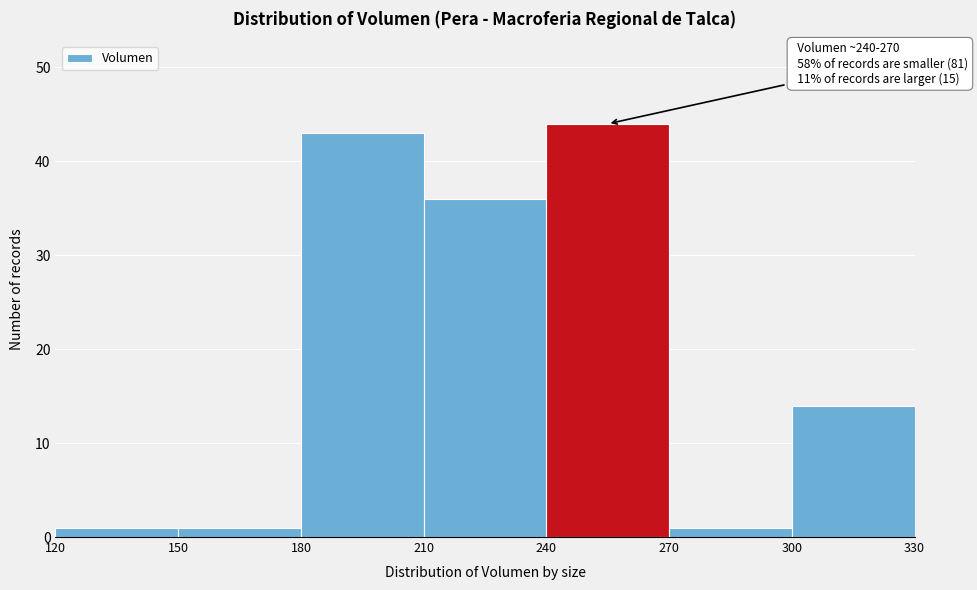

Which range on the x-axis has the tallest bar?

240 to 270